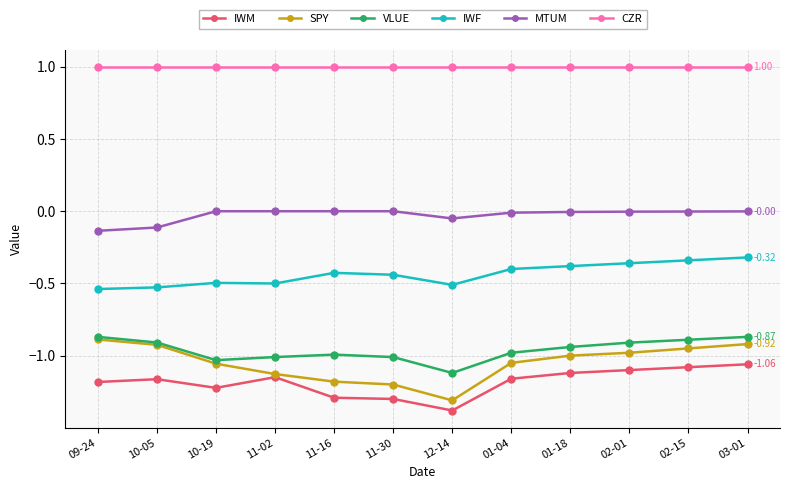

True or false: IWF and MTUM cross at least once.

False